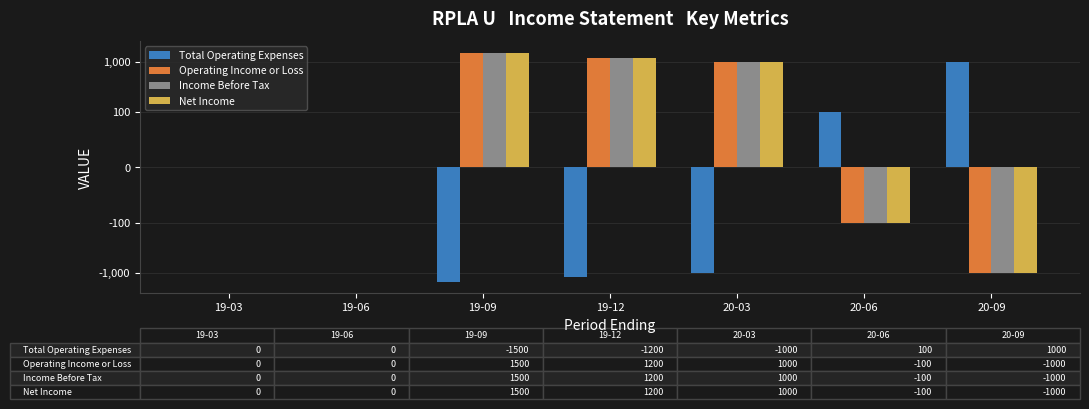

List the labels in order of Net Income value, largest first.

19-09, 19-12, 20-03, 19-03, 19-06, 20-06, 20-09